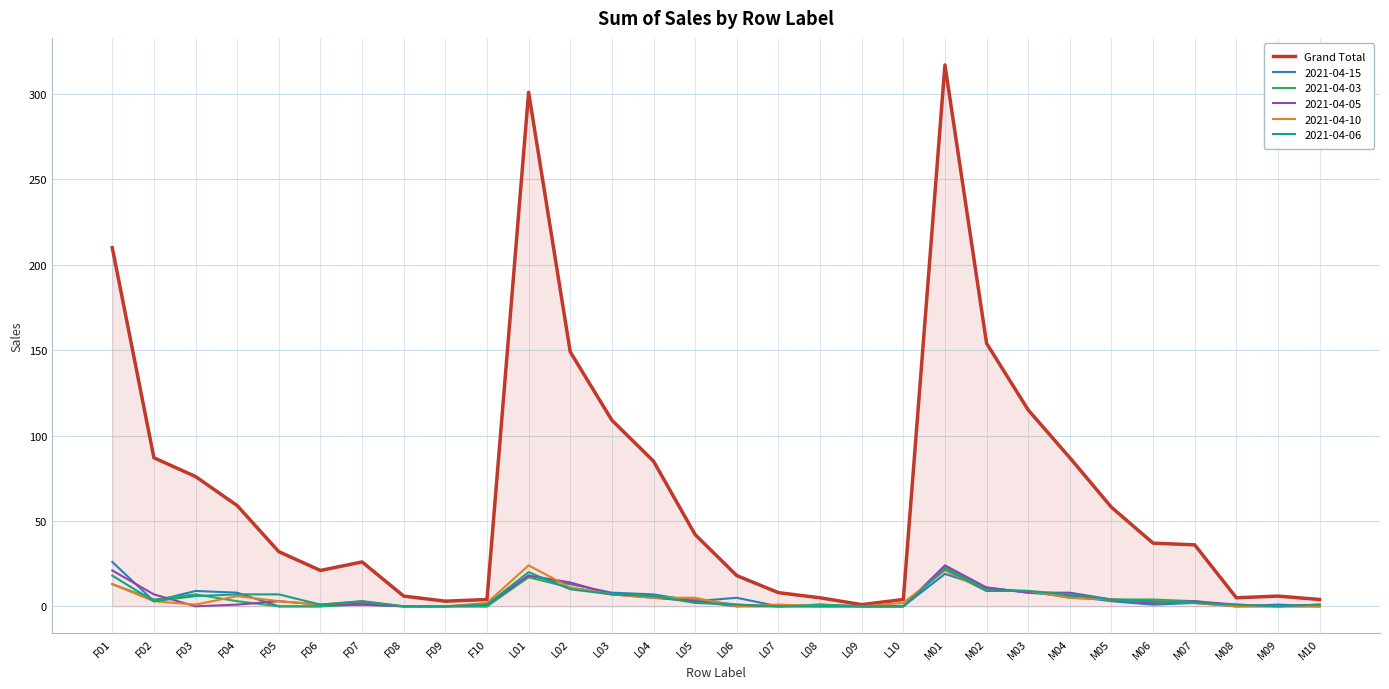

What is the greatest value displayed?

317